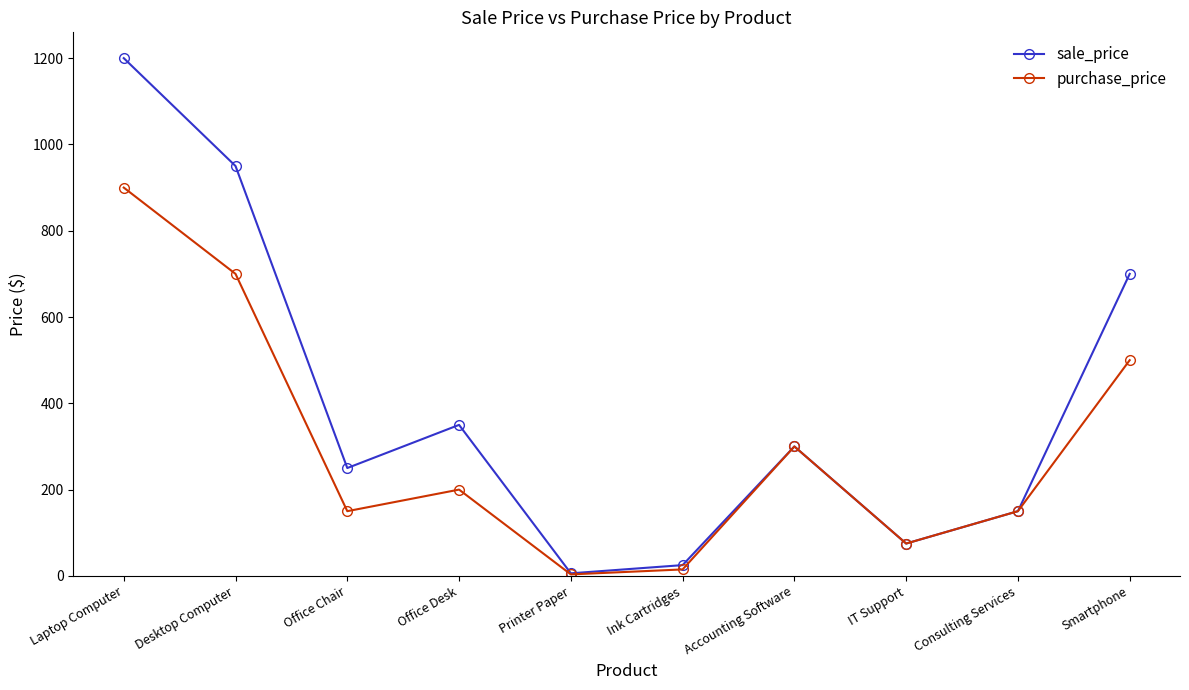

The value of purchase_price at Accounting Software is 442.8. True or false?

False